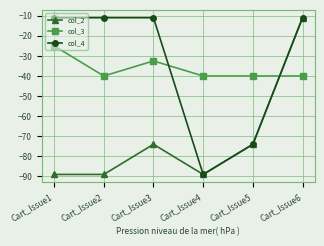

Between Cart_Issue2 and Cart_Issue6, which series saw the biggest shift?

col_2